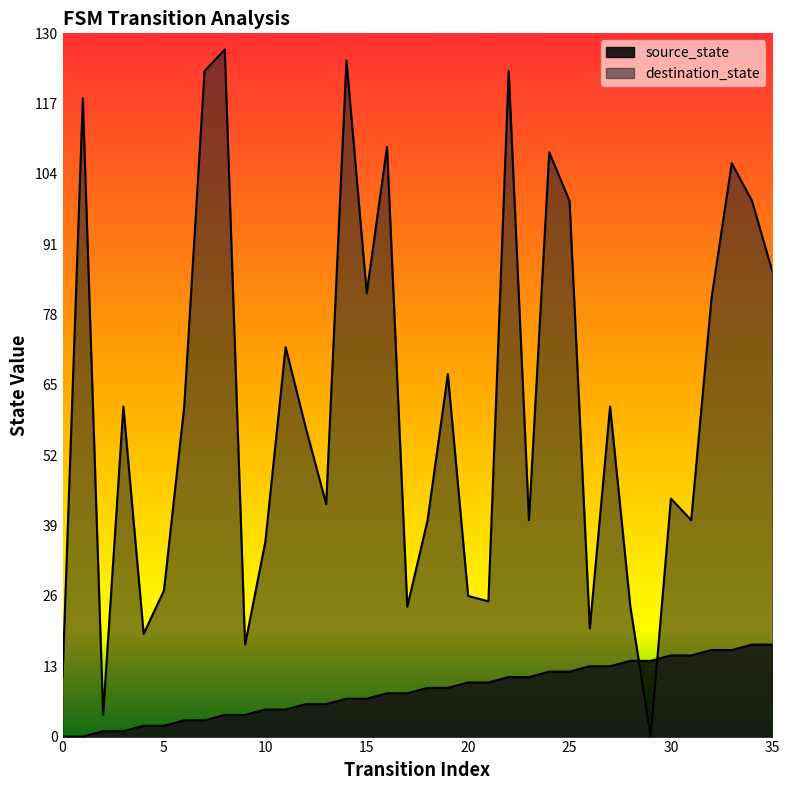

Between which two adjacent categories do destination_state and source_state first intersect?

28 and 29